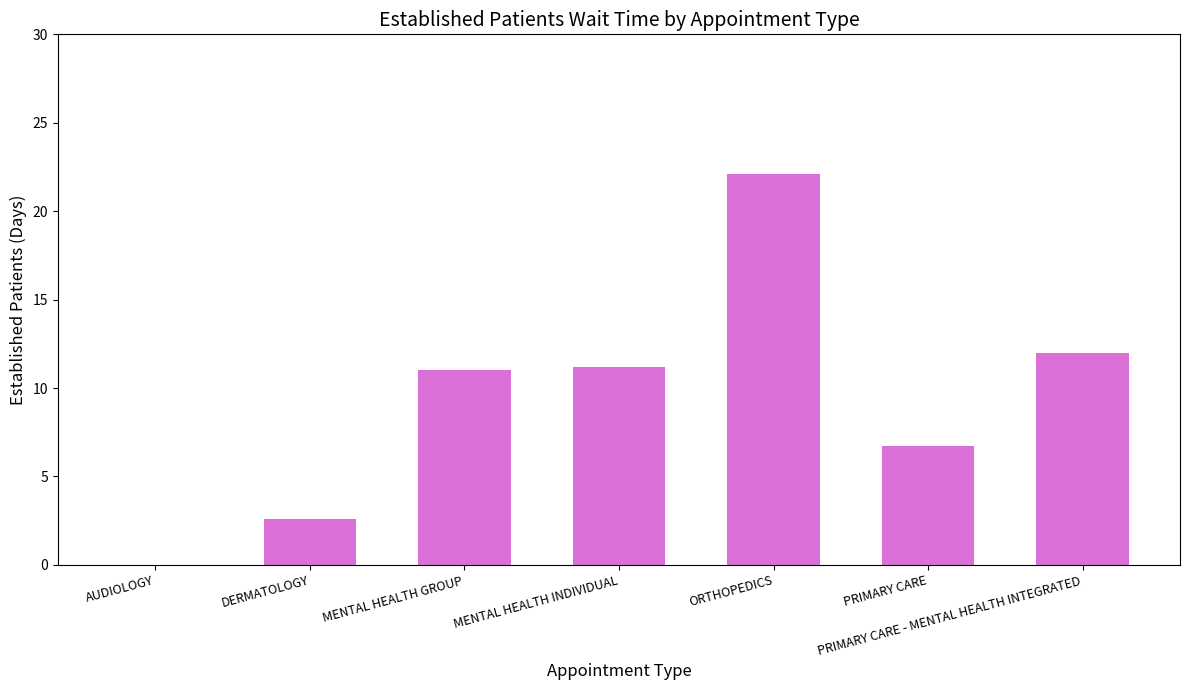

Count the number of categories in the chart.

7